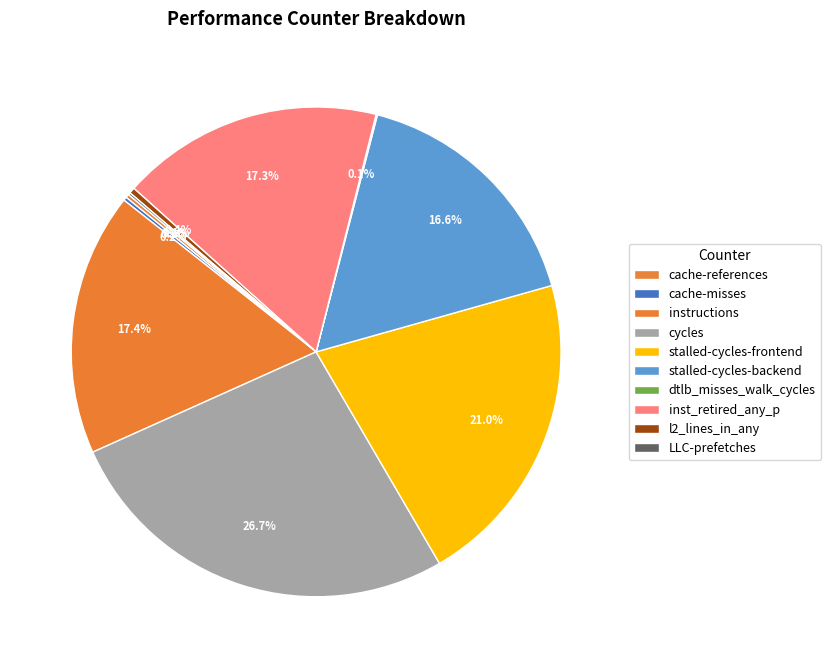

Which category has the smallest portion of the pie?

dtlb_misses_walk_cycles